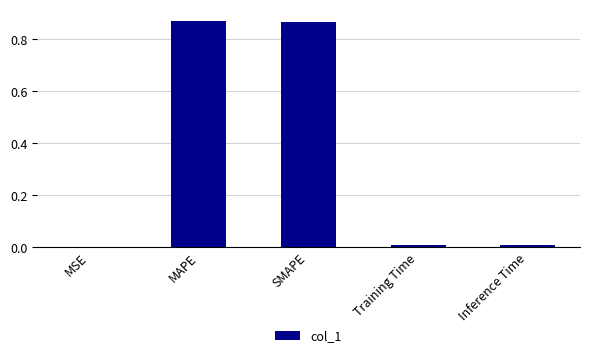

Between Inference Time and MAPE, which is larger?

MAPE